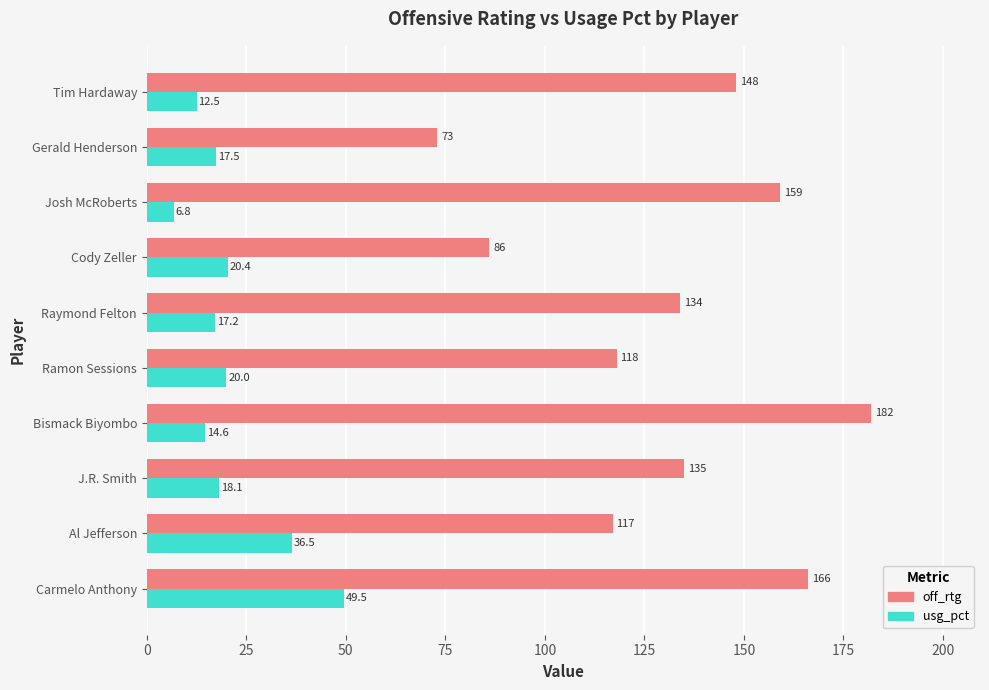

Is the value of usg_pct at Cody Zeller greater than the value of off_rtg at Carmelo Anthony?

No